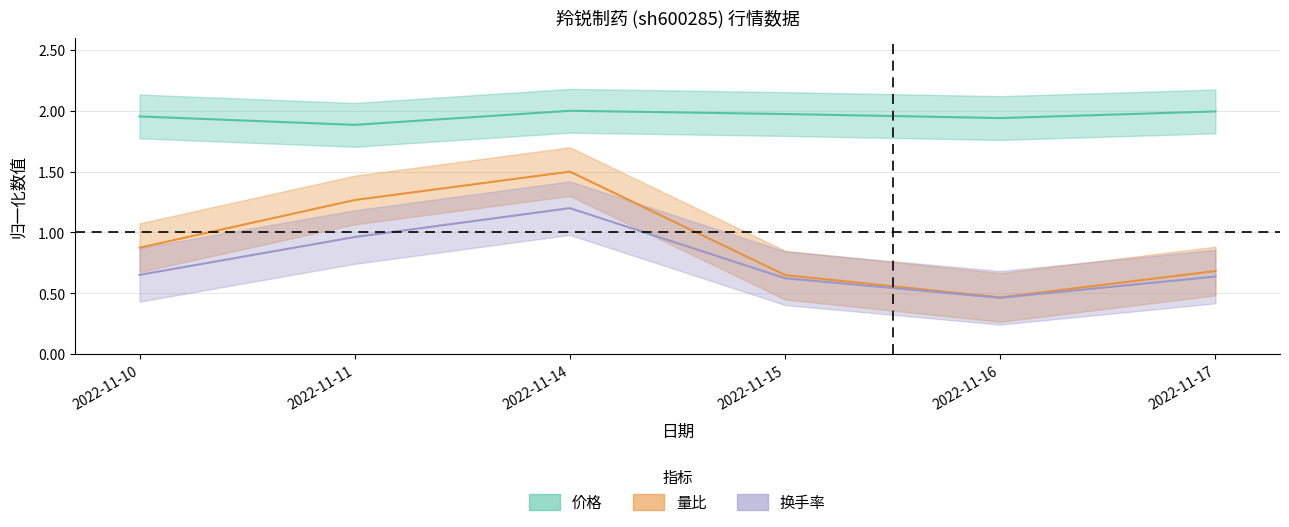

Which has a higher value, 2022-11-10 or 2022-11-14?

2022-11-14